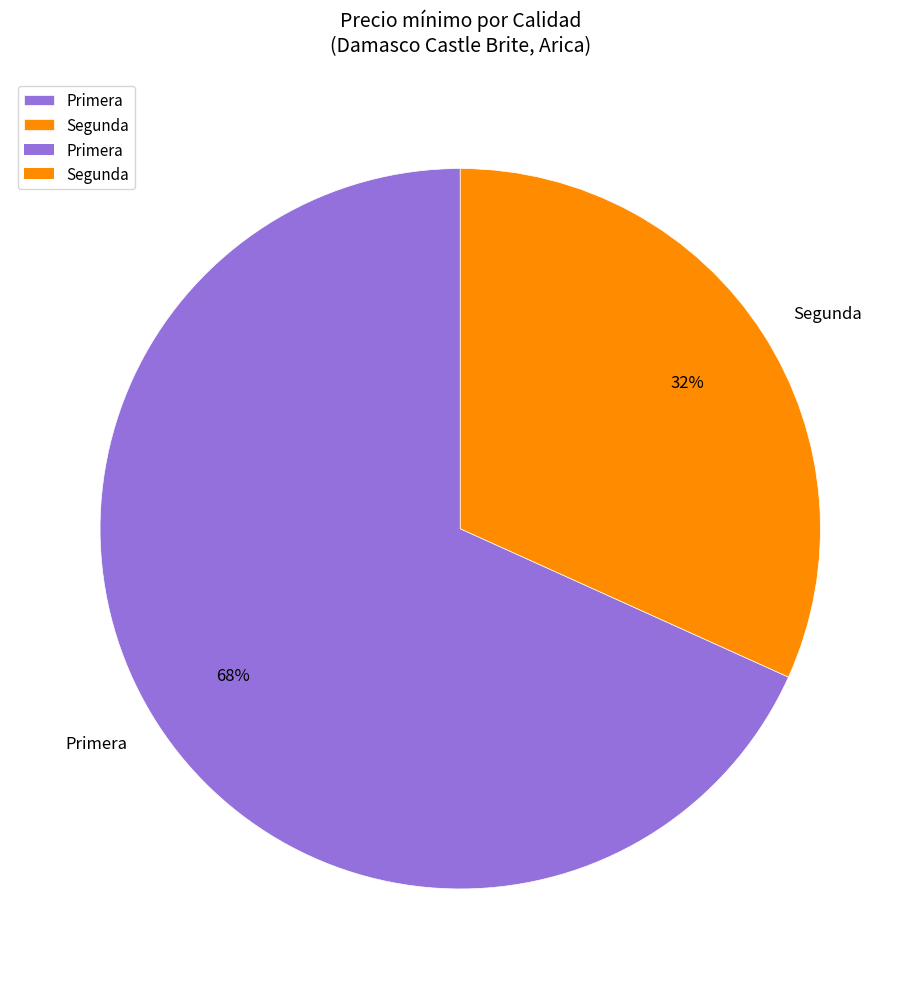

What is the smallest slice in the pie chart?

Segunda